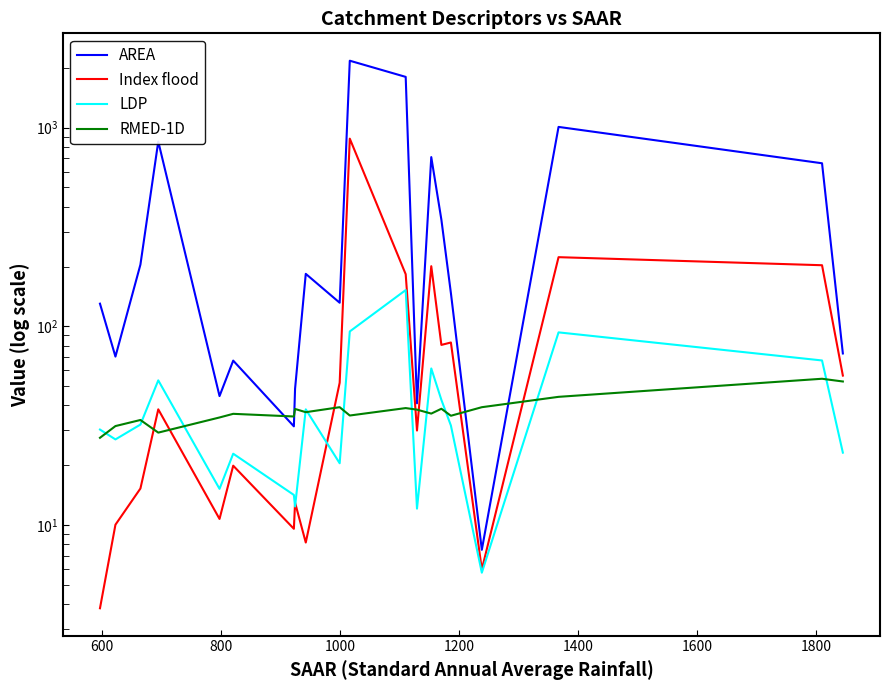

List the series in order of their peak value, lowest first.

RMED-1D, LDP, Index flood, AREA